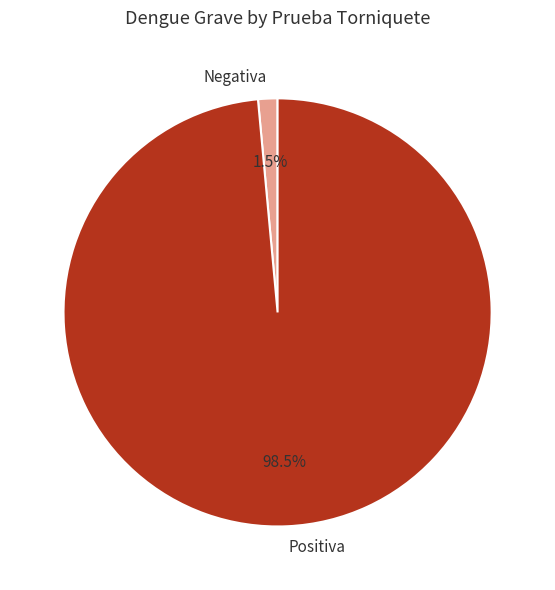

Combined, do Positiva and Negativa account for over 50%?

Yes